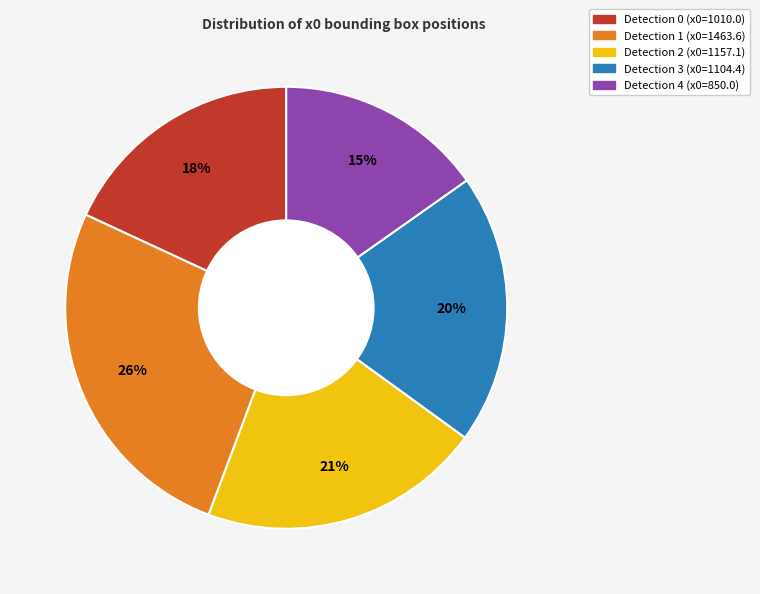

Does Detection 0 account for over 50% of the chart?

No